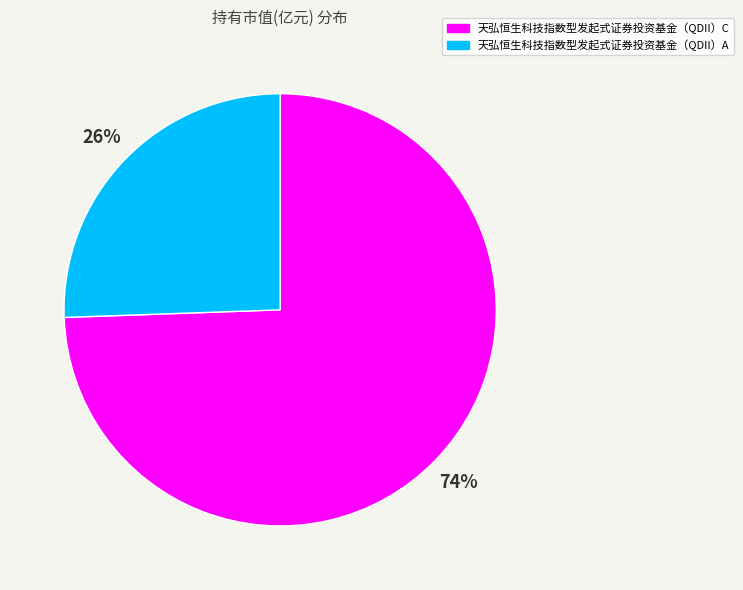

Is it true that 天弘恒生科技指数型发起式证券投资基金（QDII）A is 26% of the pie?

True